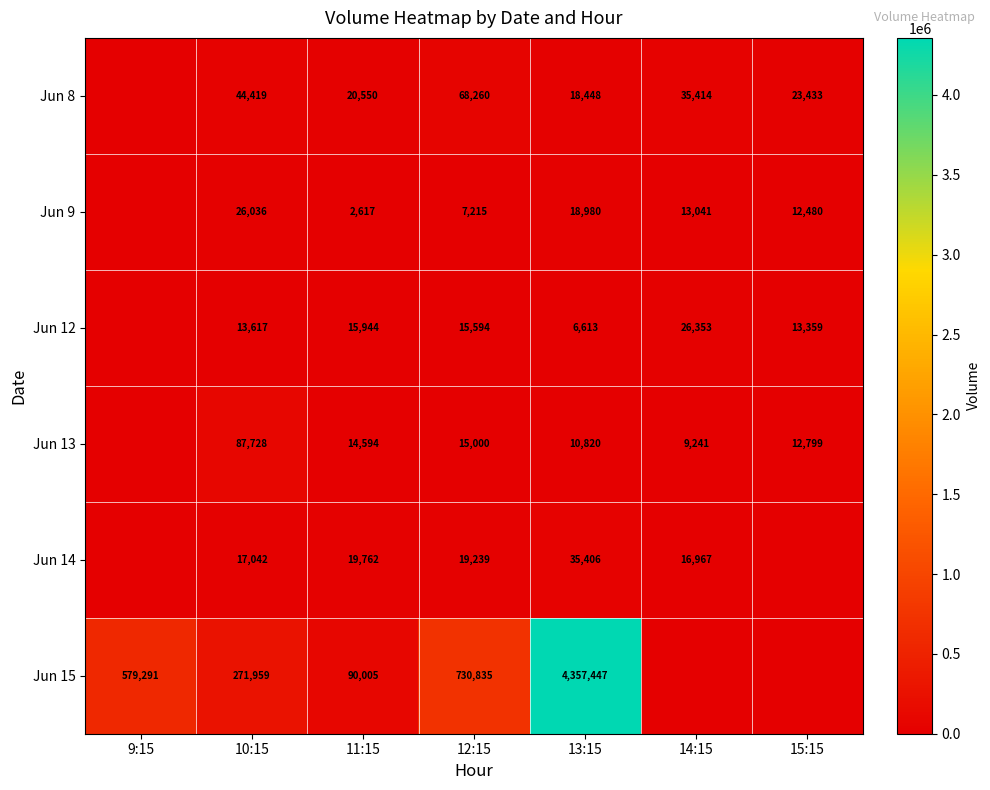

What is the total value across all series at 10:15?

460801